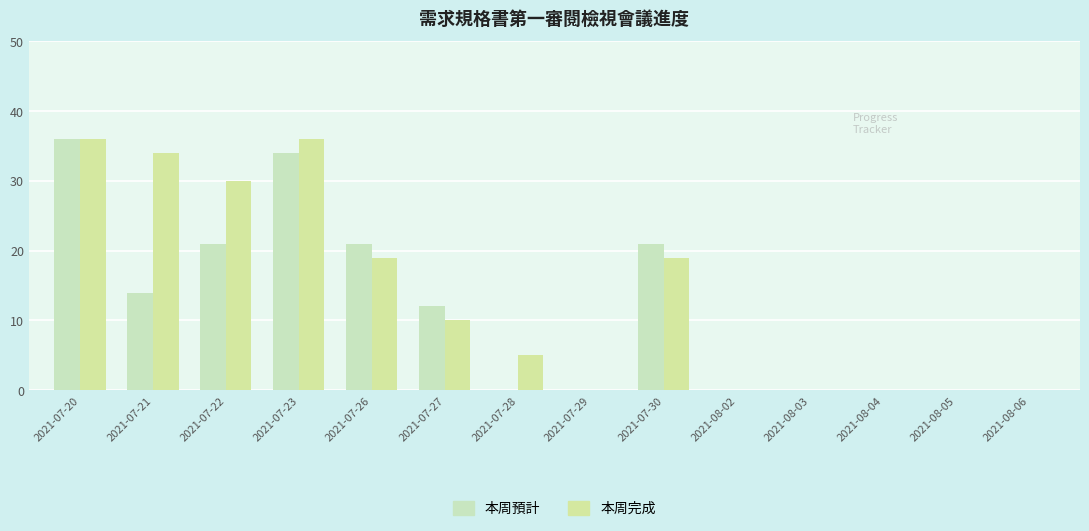

Does the chart contain stacked bars?

No